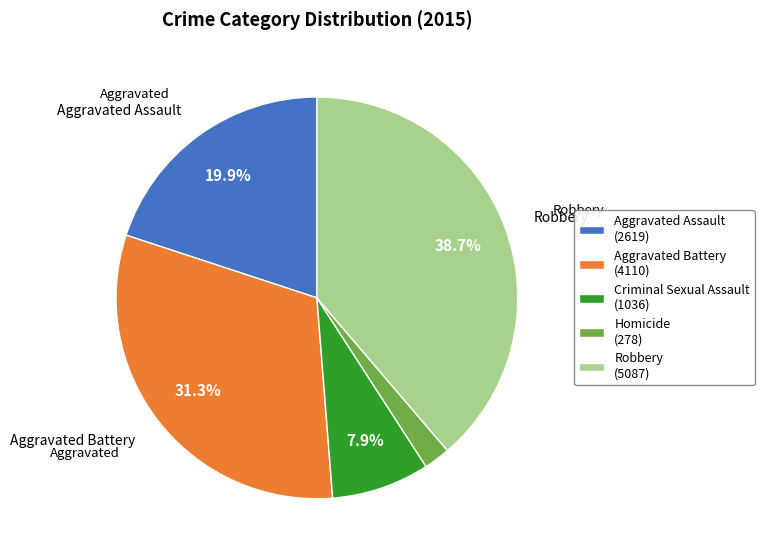

What portion of the pie excludes Aggravated Assault?

80.1%